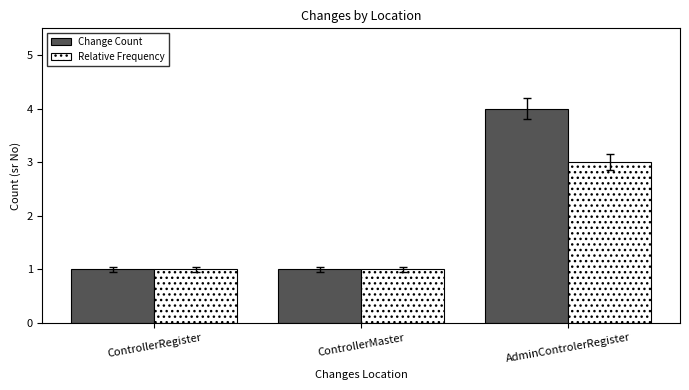

At how many categories does at least one series exceed 3?

1